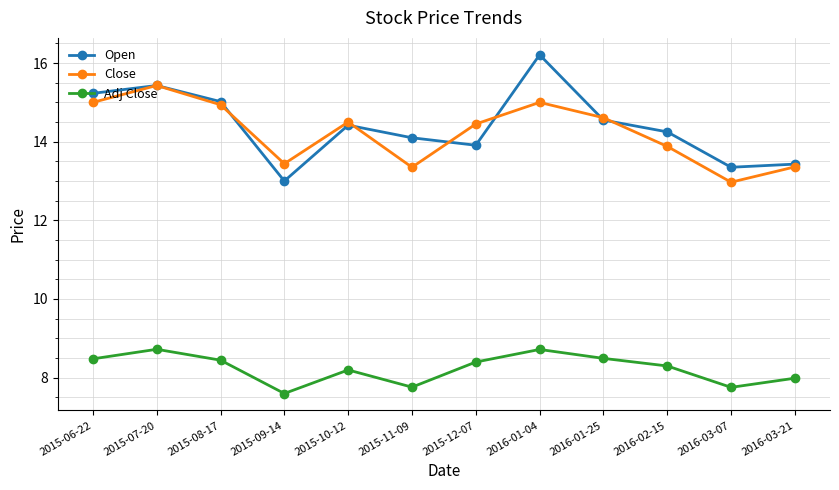

In Adj Close, how many points are higher than both neighbors (excluding endpoints)?

3